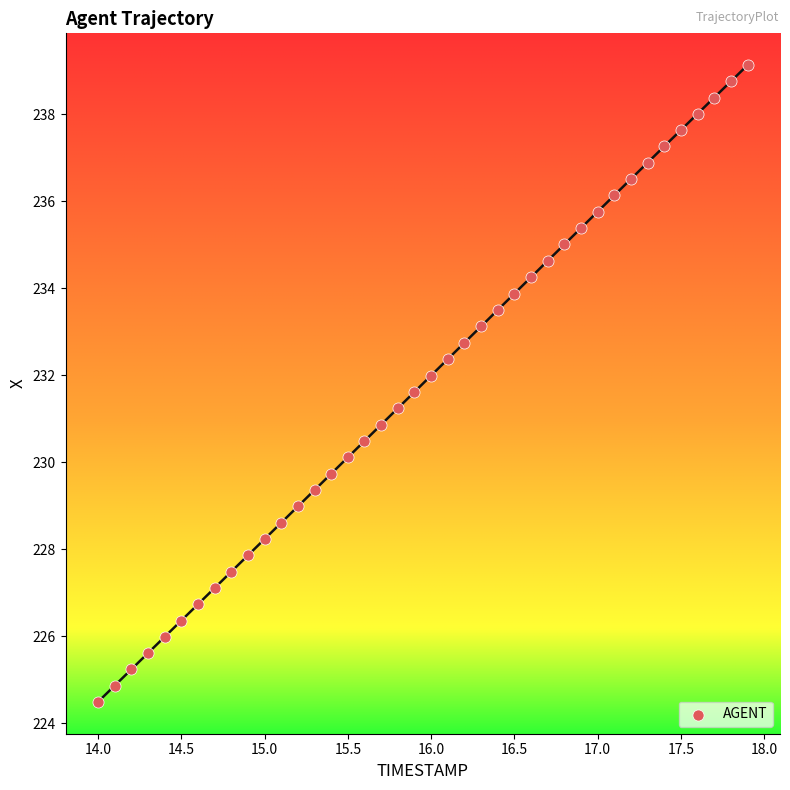

Count the number of points in this scatter plot.

40